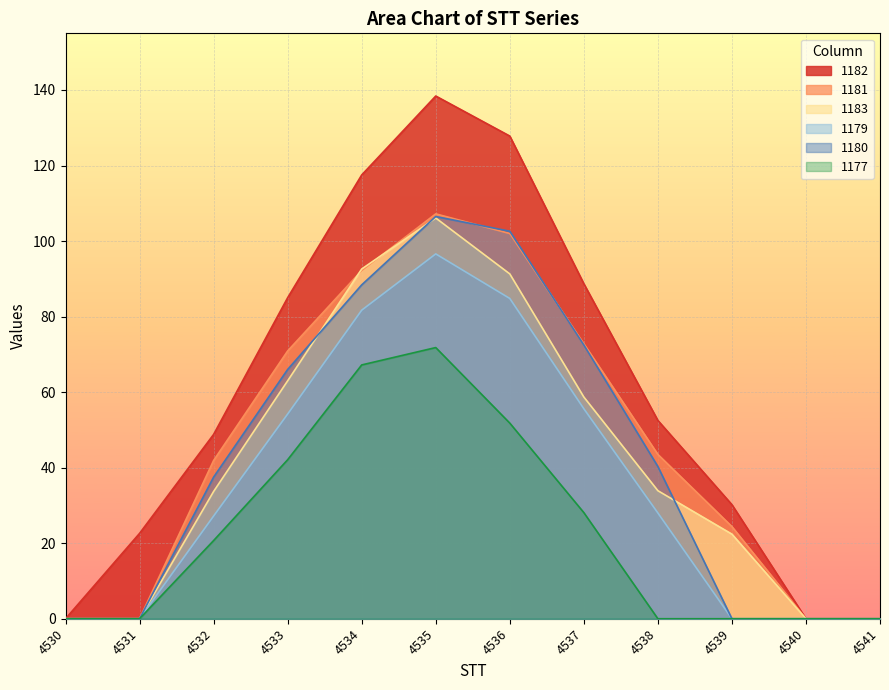

Which label corresponds to the smallest value in the chart?

4530